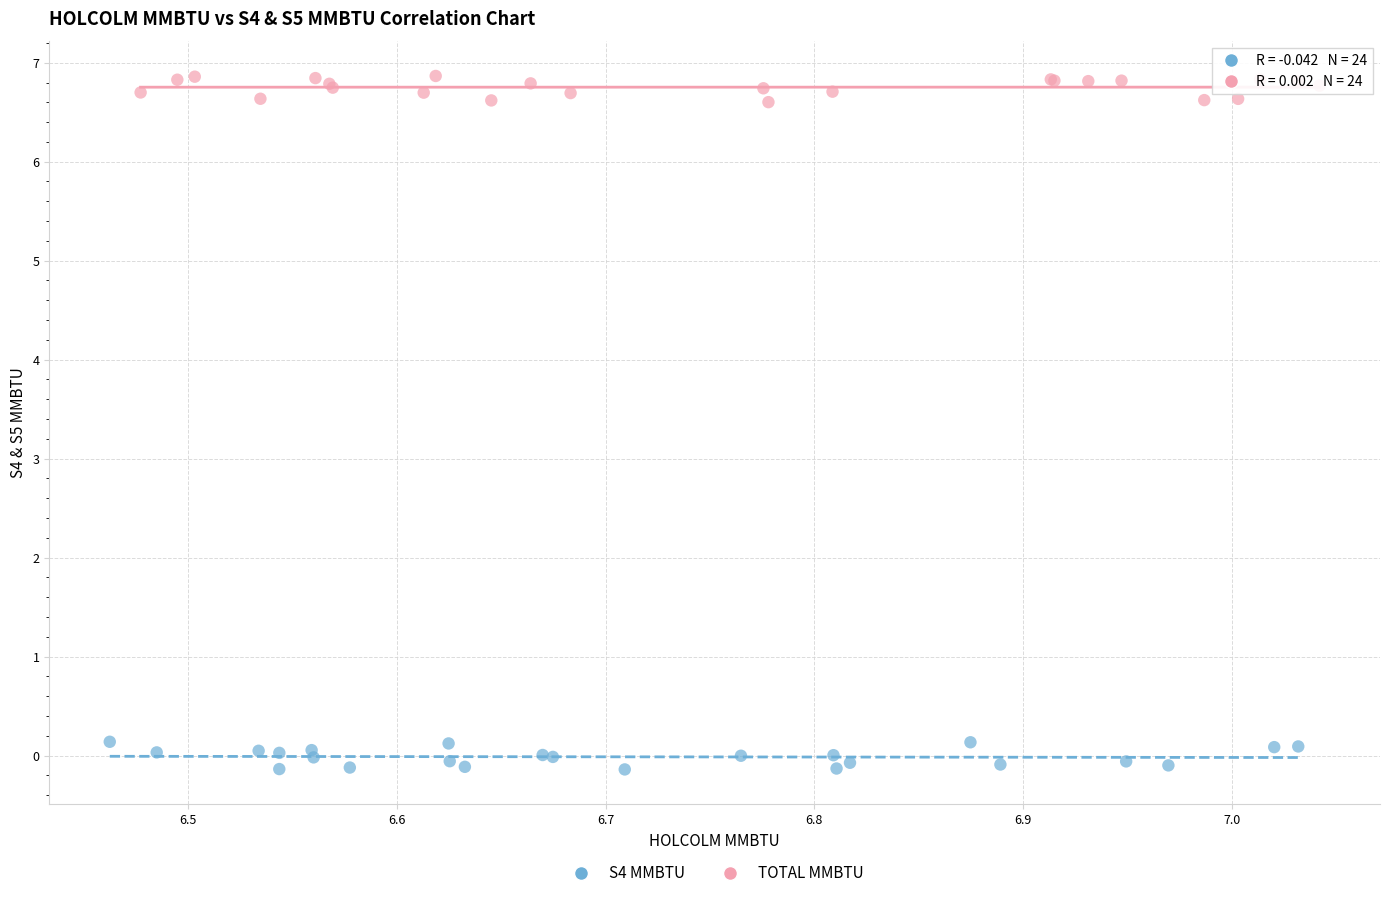

Which series contains the highest Y value?

TOTAL MMBTU